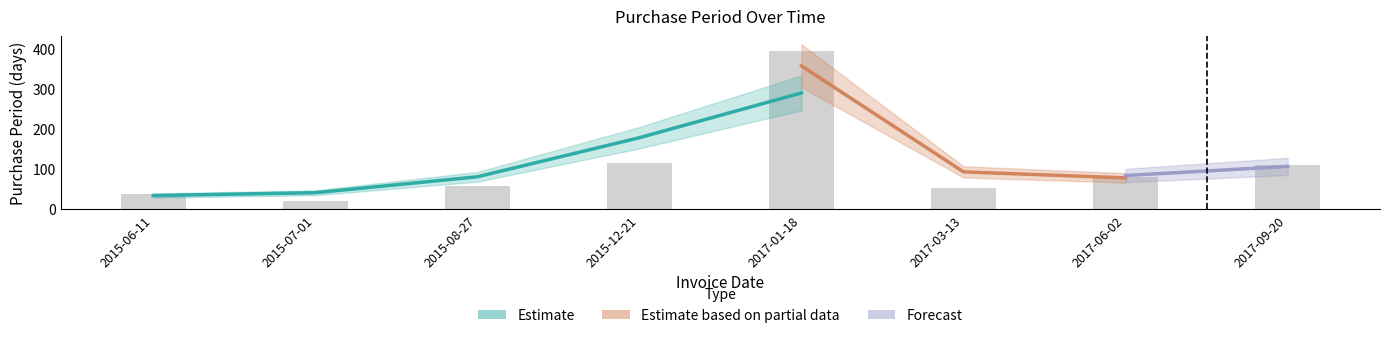

What is the change in value from 2015-08-27 to 2017-09-20?

+53